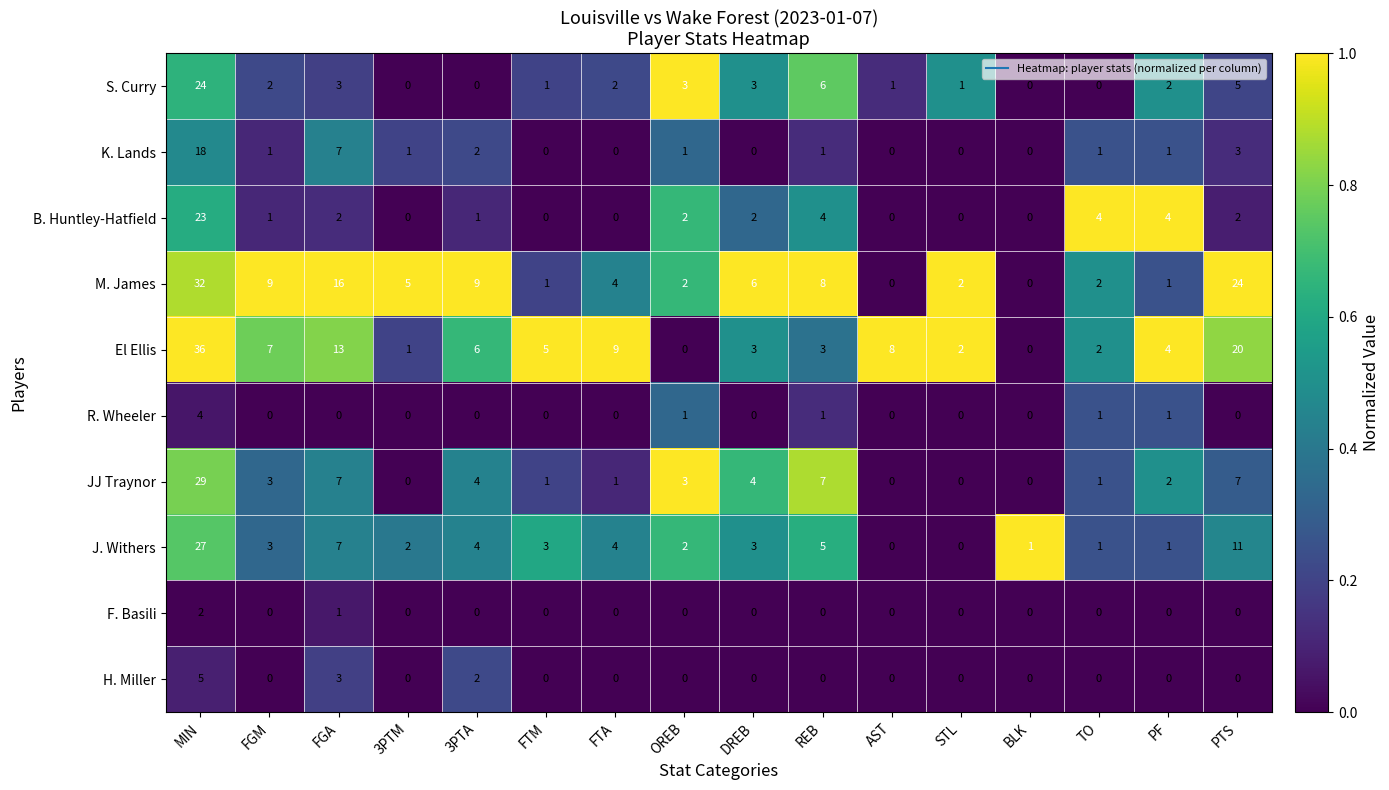

Which series has the largest range (max minus min)?

El Ellis